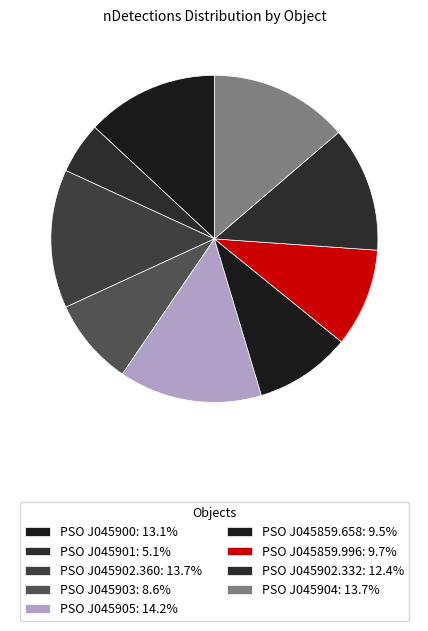

Is there any slice that represents more than half of the pie?

No